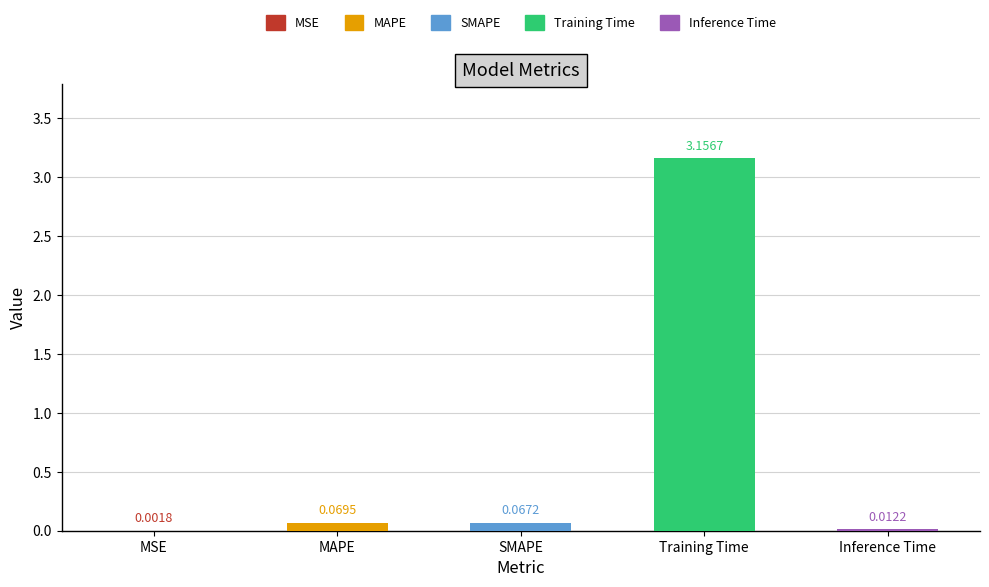

Are the bars grouped side by side (vs. stacked)?

No